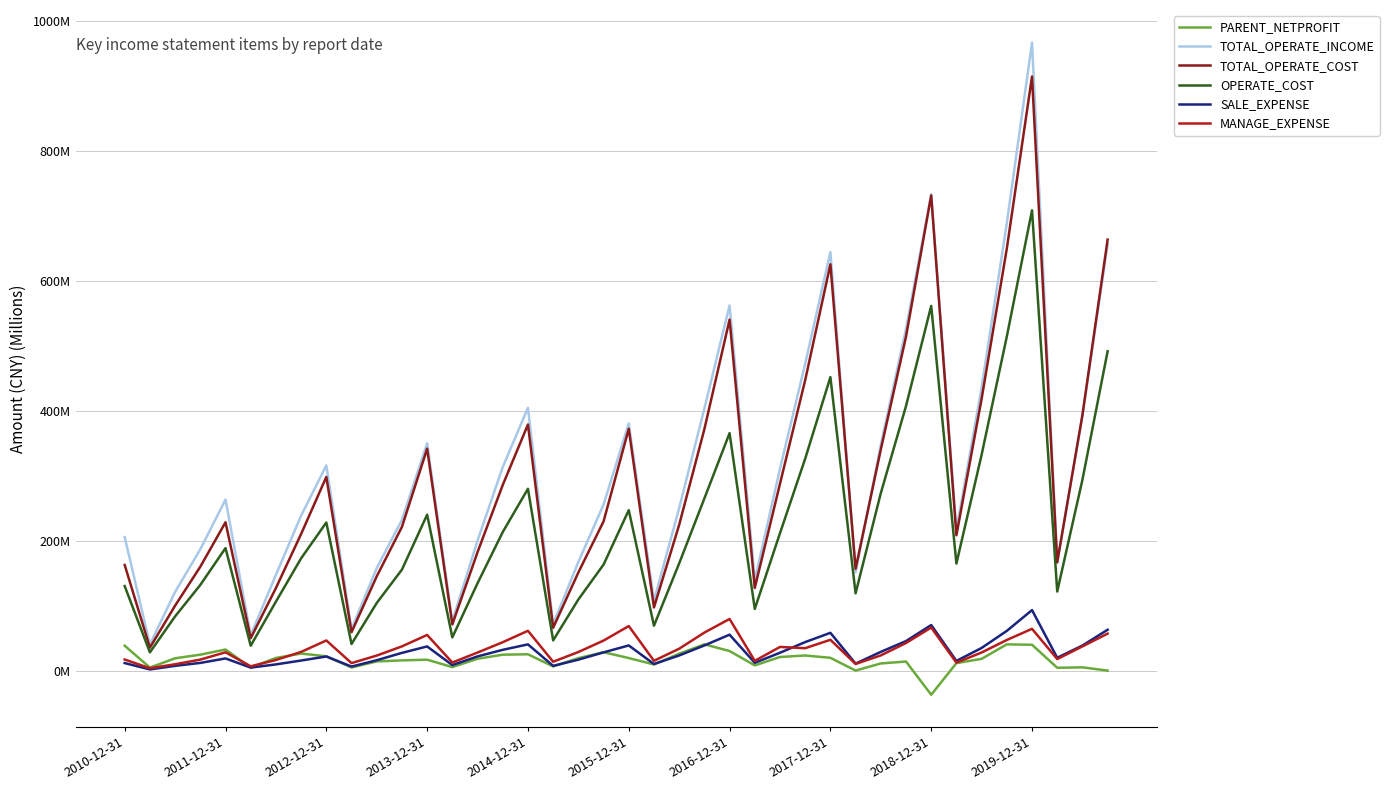

True or false: OPERATE_COST and MANAGE_EXPENSE cross at least once.

False